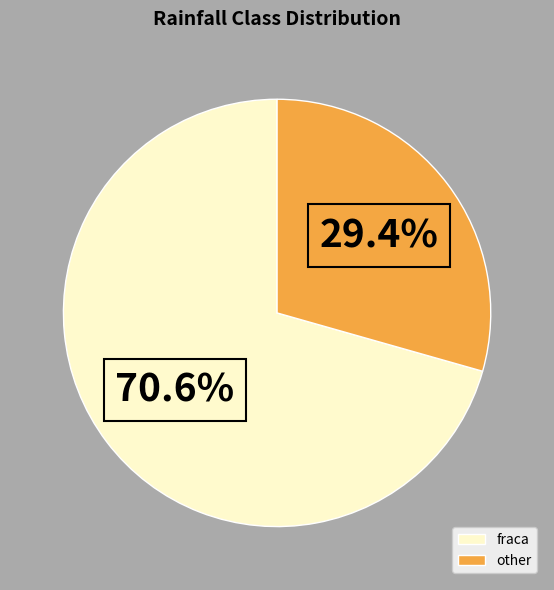

Which has a higher value, other or fraca?

fraca